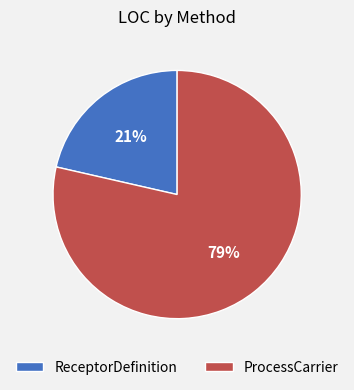

To the nearest percent, what is the average slice percentage?

50%